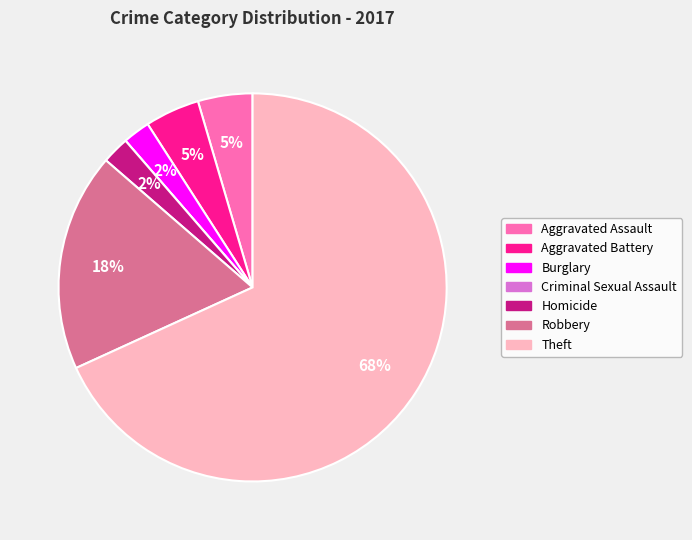

Is it true that Aggravated Assault is 5% of the pie?

True